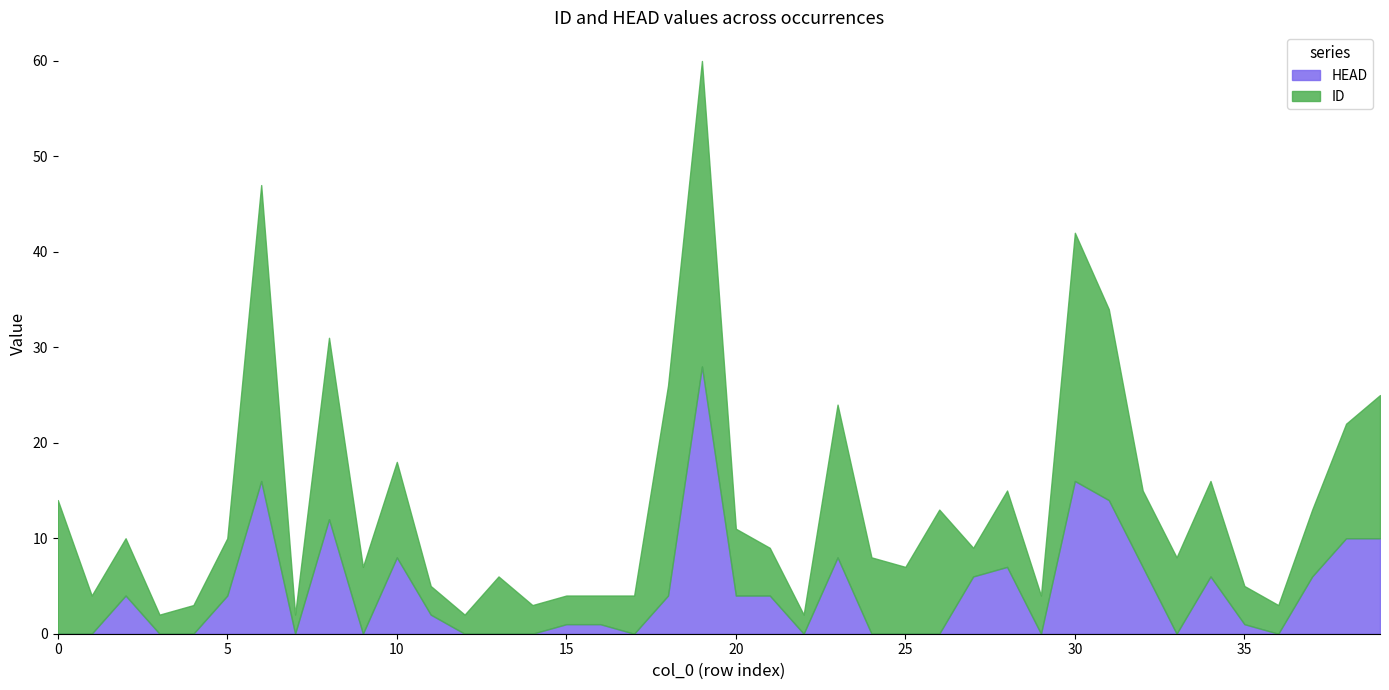

What is the approximate value of HEAD at 32?

7